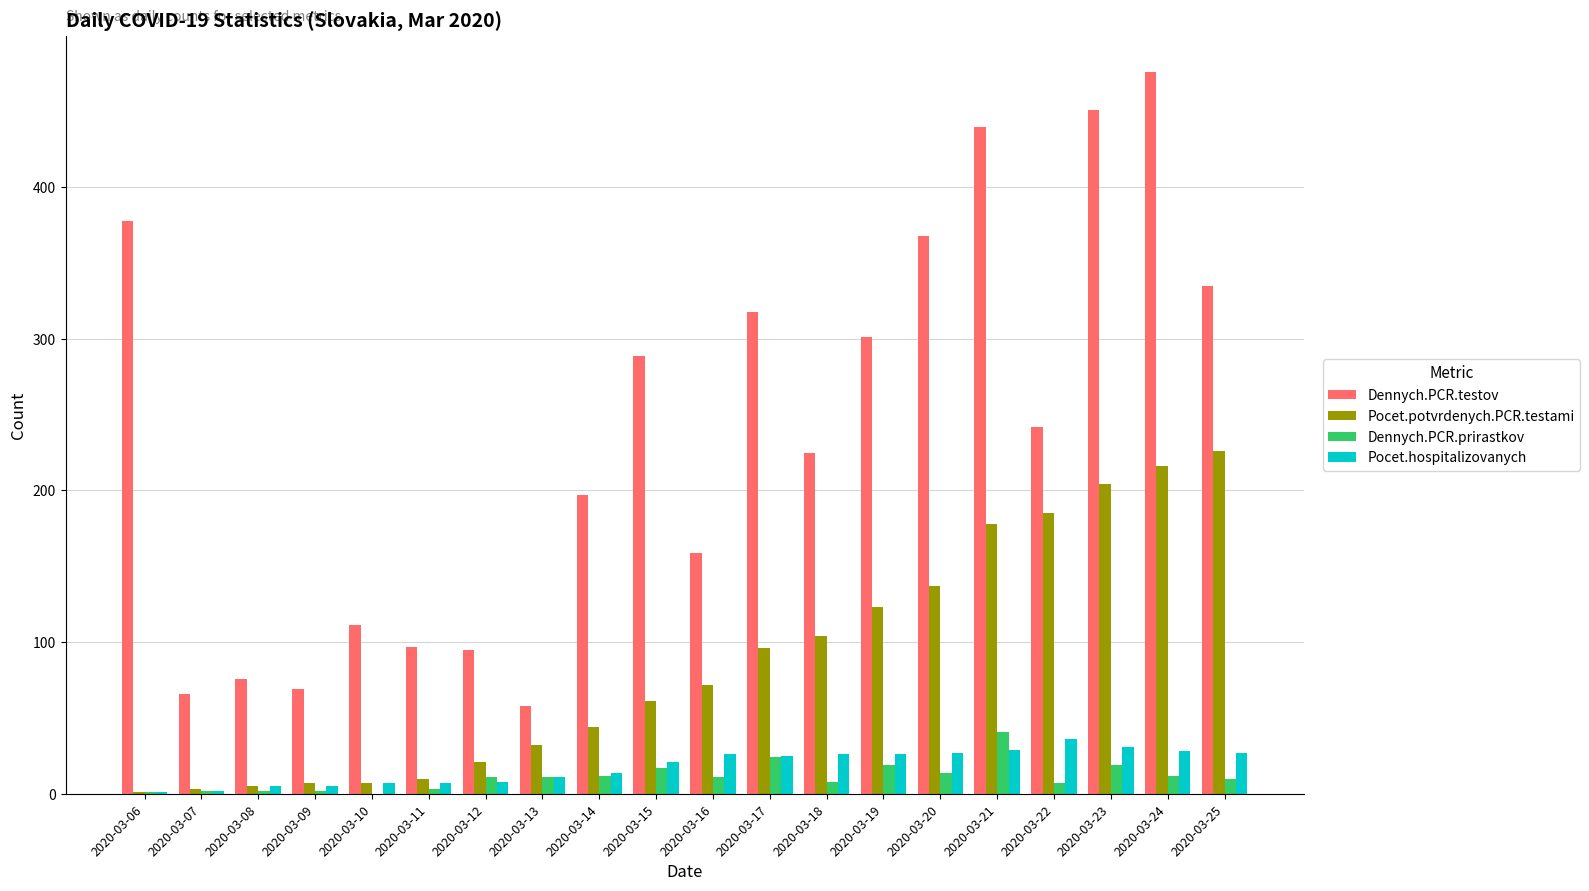

What is the spread (max minus min) of values at 2020-03-07?

64